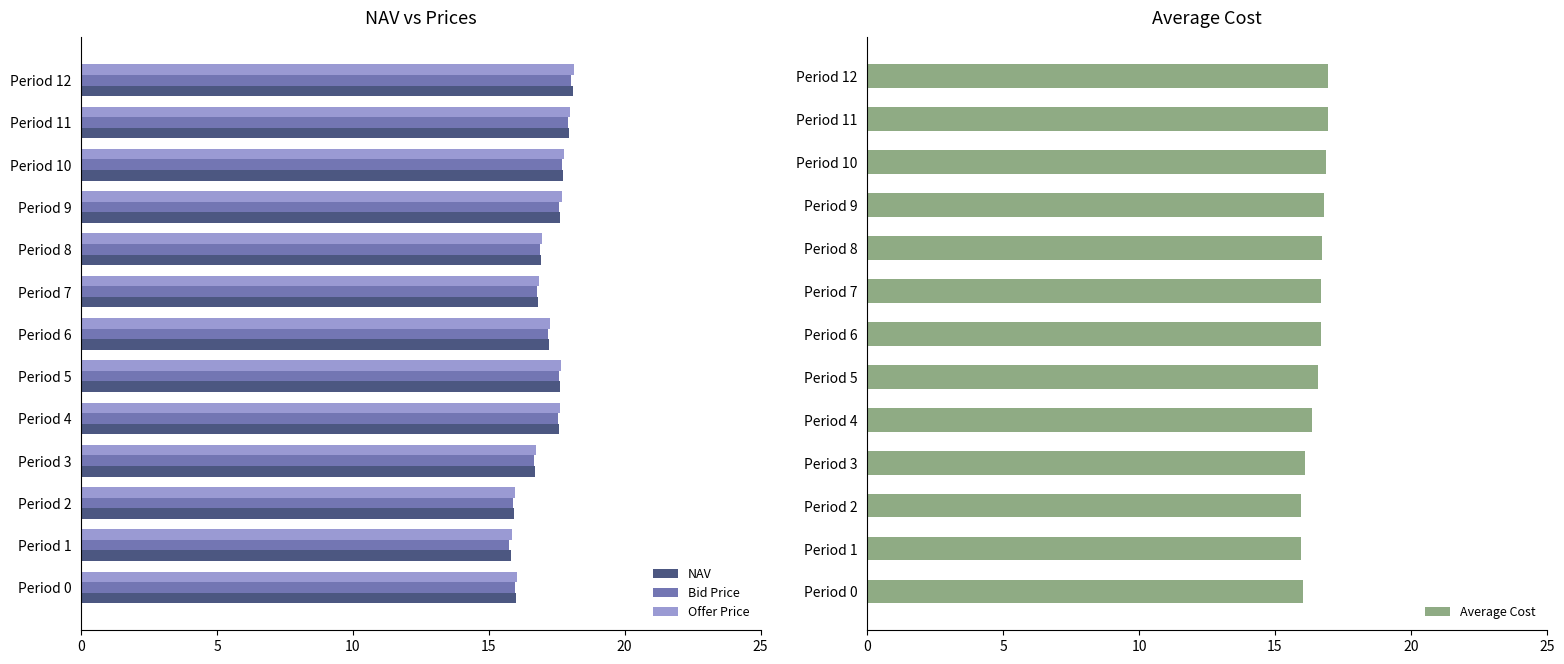

What is the lowest value of the Offer Price series?

15.8